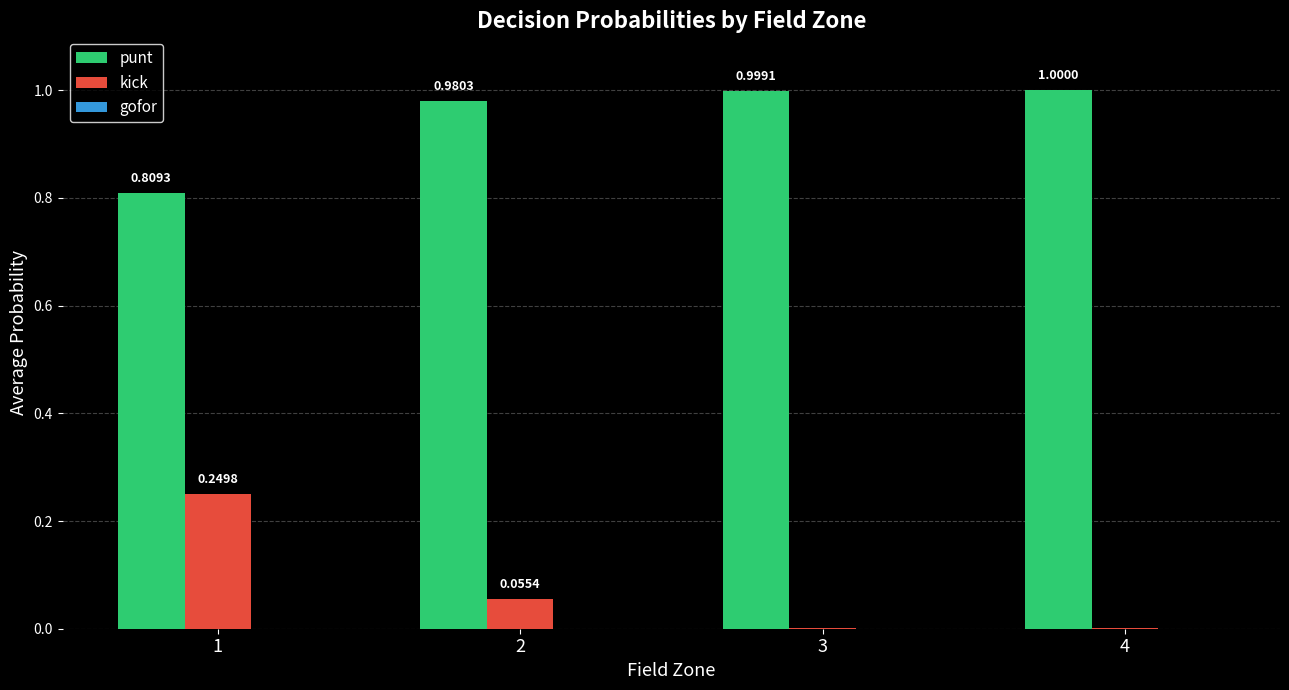

Which series has the largest total across all categories?

punt